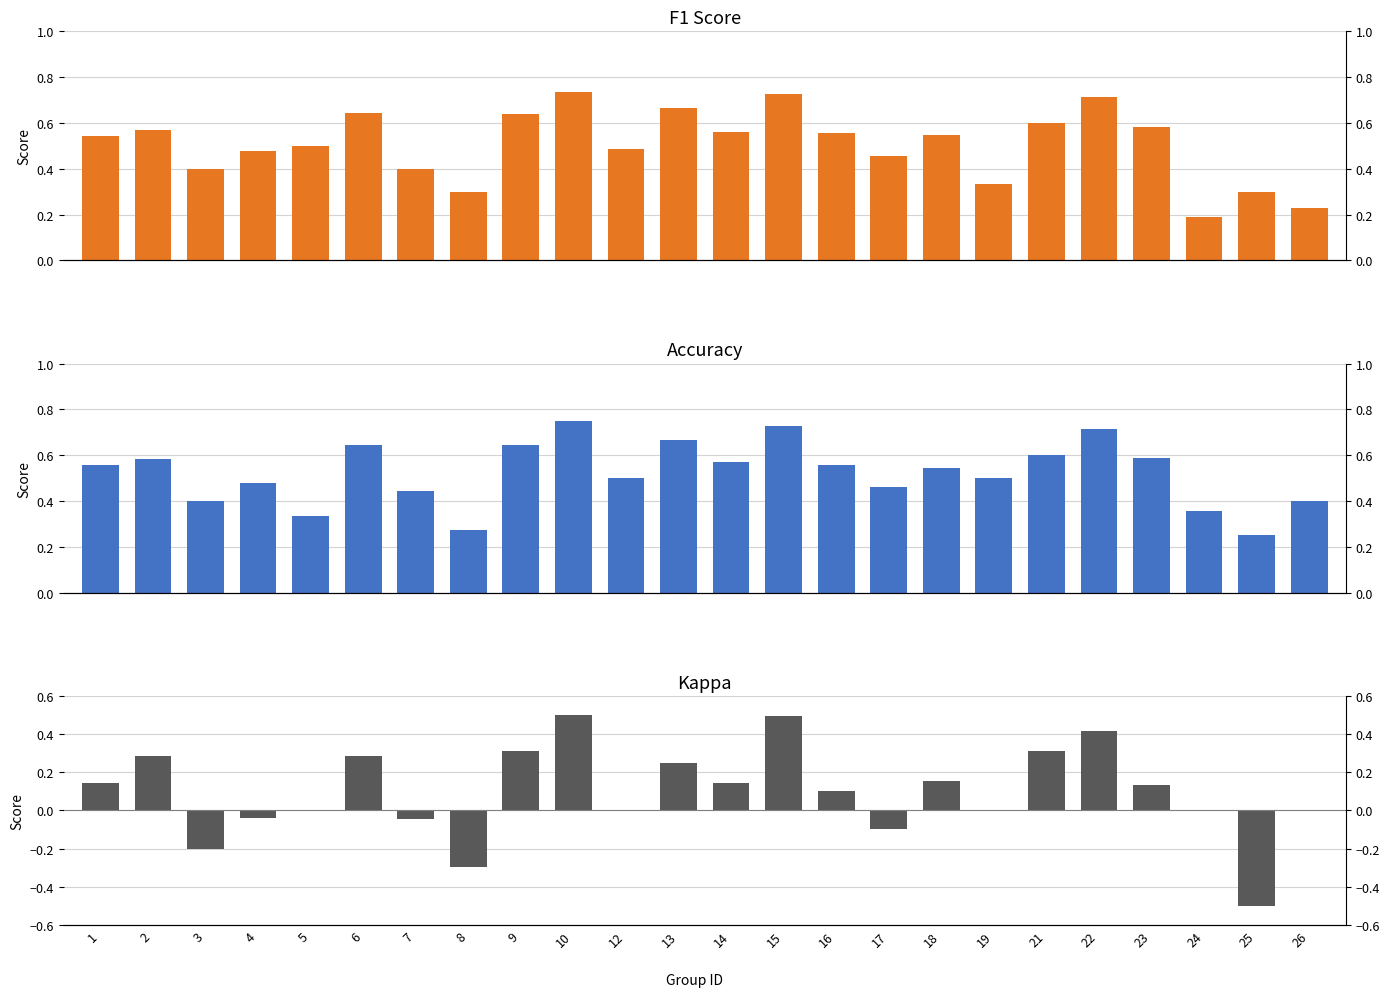

What is the difference between the maximum and minimum values in the f1 series?

0.5